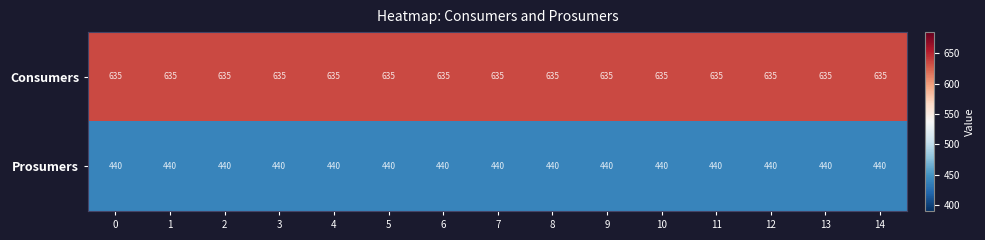

Rank the series by their average value, from highest to lowest.

Consumers, Prosumers